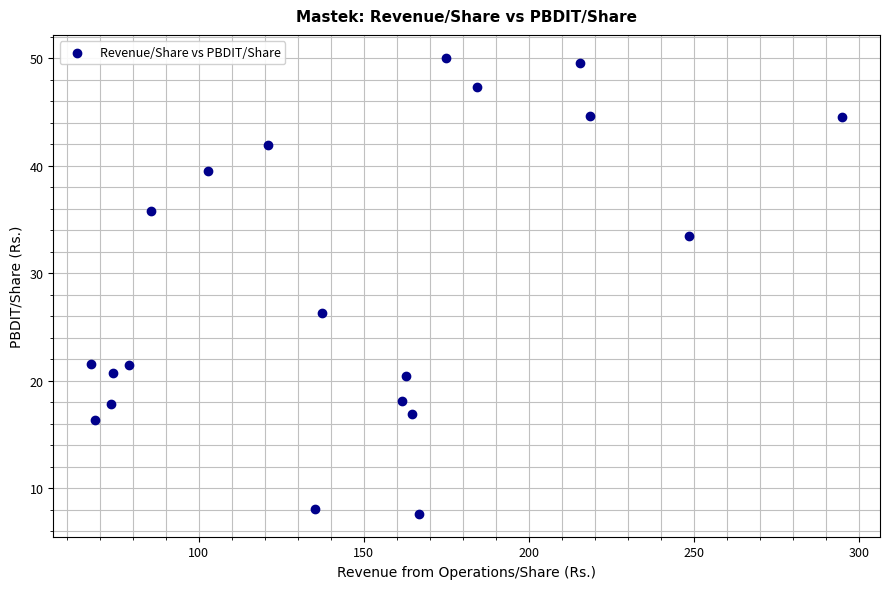

What Y value in the scatter plot is closest to 28?

26.3